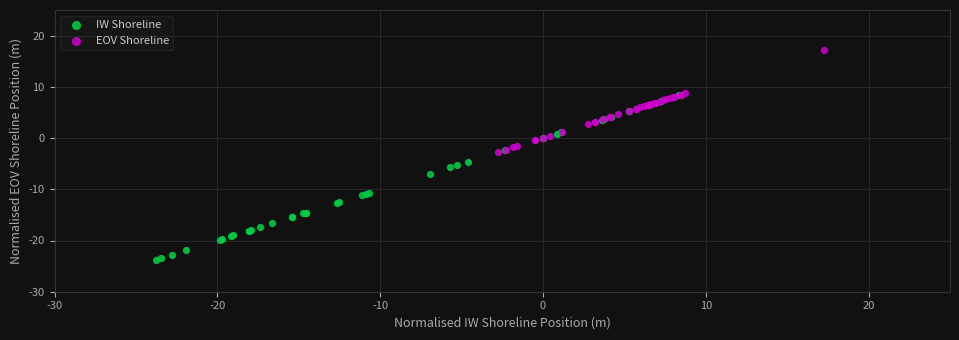

Which series contains the lowest Y value?

IW Shoreline